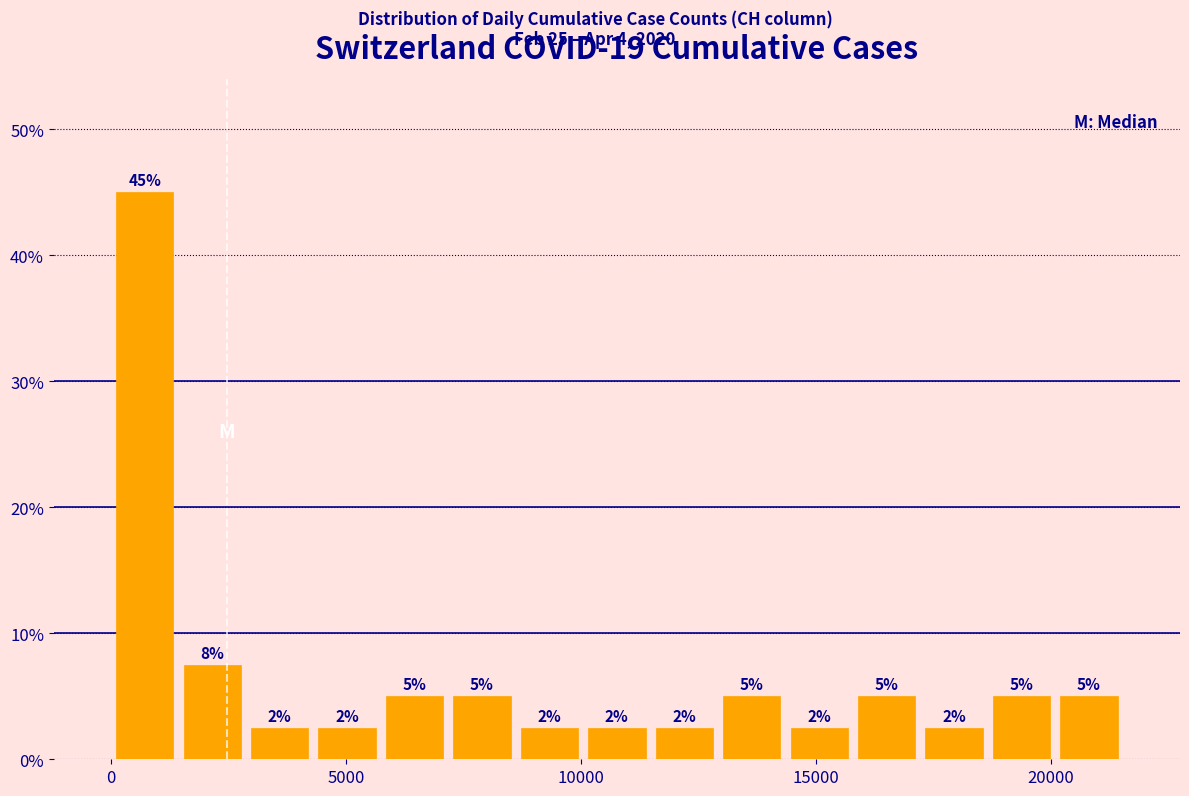

Read against the x-axis, roughly where is the centre of the tallest bar?

500